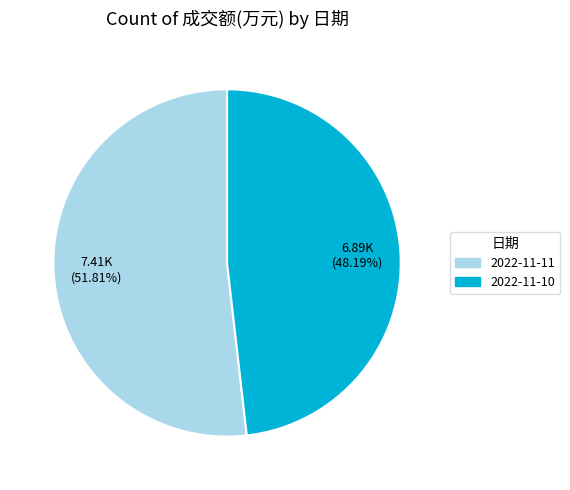

What portion of the pie excludes 2022-11-10?

51.8%